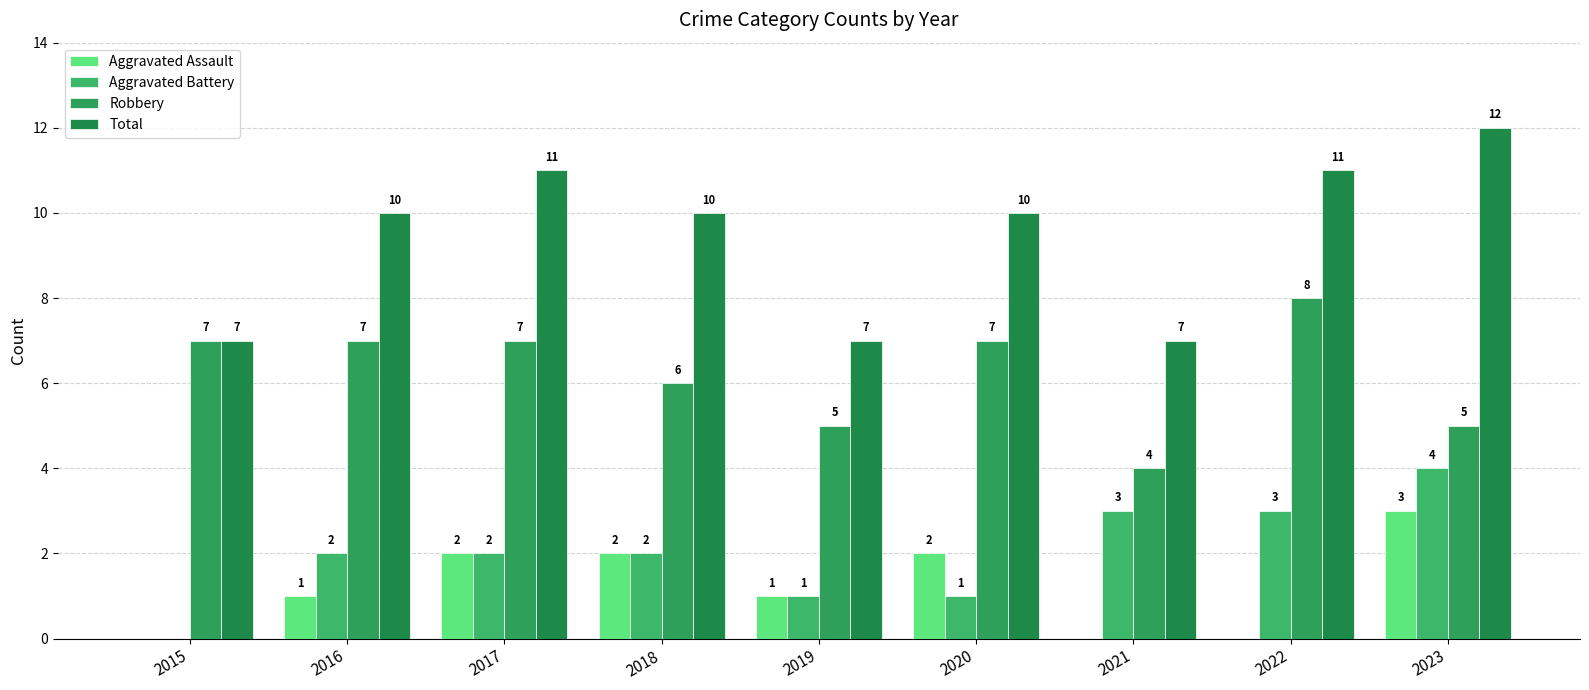

Reading left to right, what are all the values shown in this chart?

Aggravated Assault: 2015=0	2016=1	2017=2	2018=2	2019=1	2020=2	2021=0	2022=0	2023=3
Aggravated Battery: 2015=0	2016=2	2017=2	2018=2	2019=1	2020=1	2021=3	2022=3	2023=4
Robbery: 2015=7	2016=7	2017=7	2018=6	2019=5	2020=7	2021=4	2022=8	2023=5
Total: 2015=7	2016=10	2017=11	2018=10	2019=7	2020=10	2021=7	2022=11	2023=12